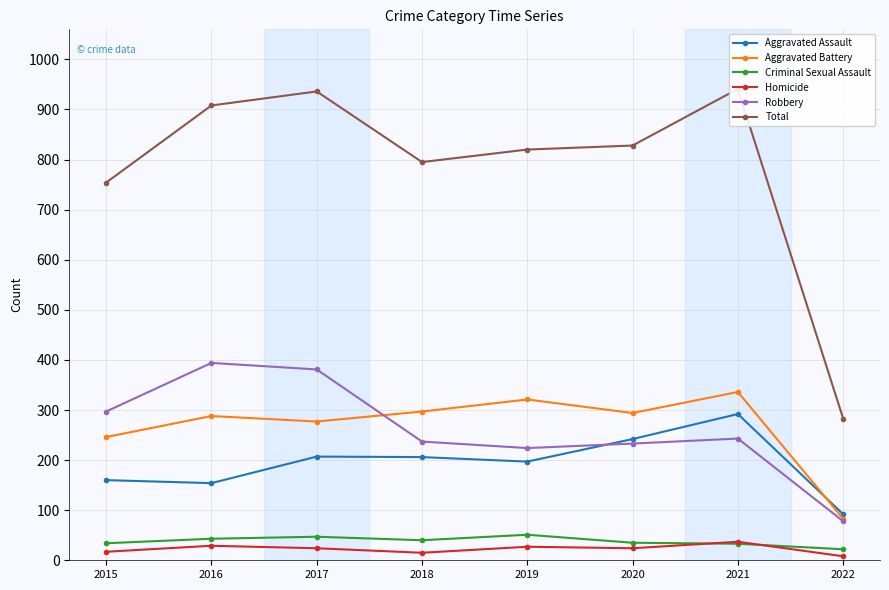

What is the total value across all series at 2017?

1872